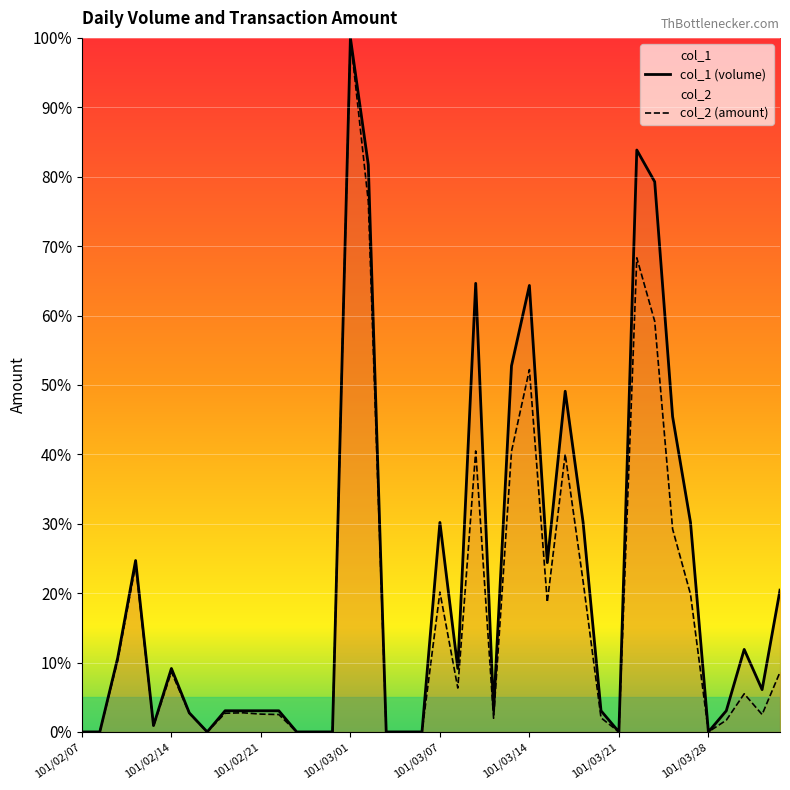

List the series in order of their overall mean, lowest first.

col_2 (amount), col_1 (volume)